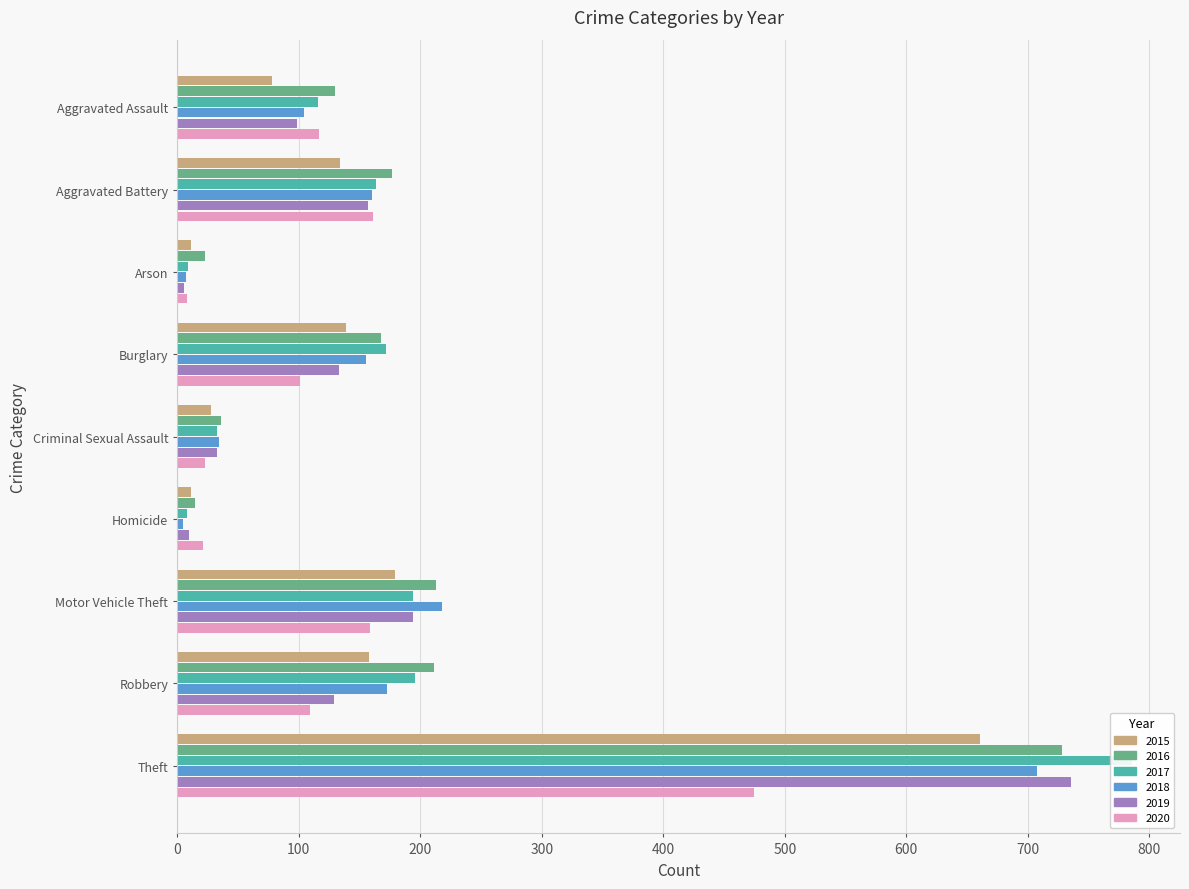

What is the value of the 2019 bar at the 8th from the left?

129